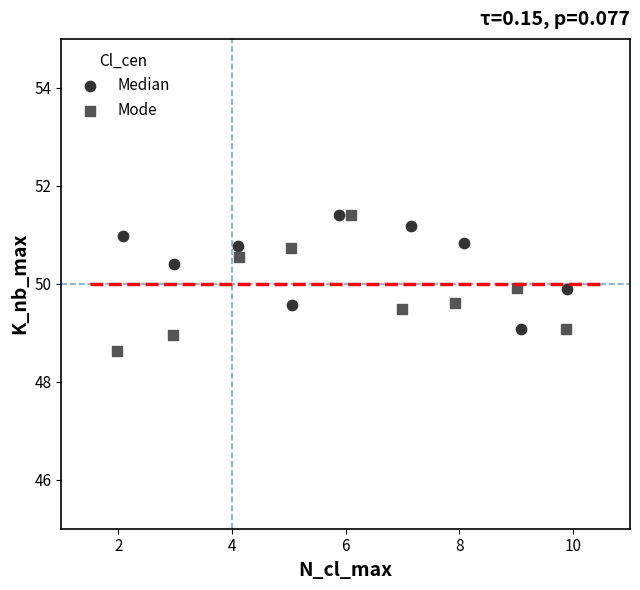

Which series reaches the minimum Y coordinate?

Mode